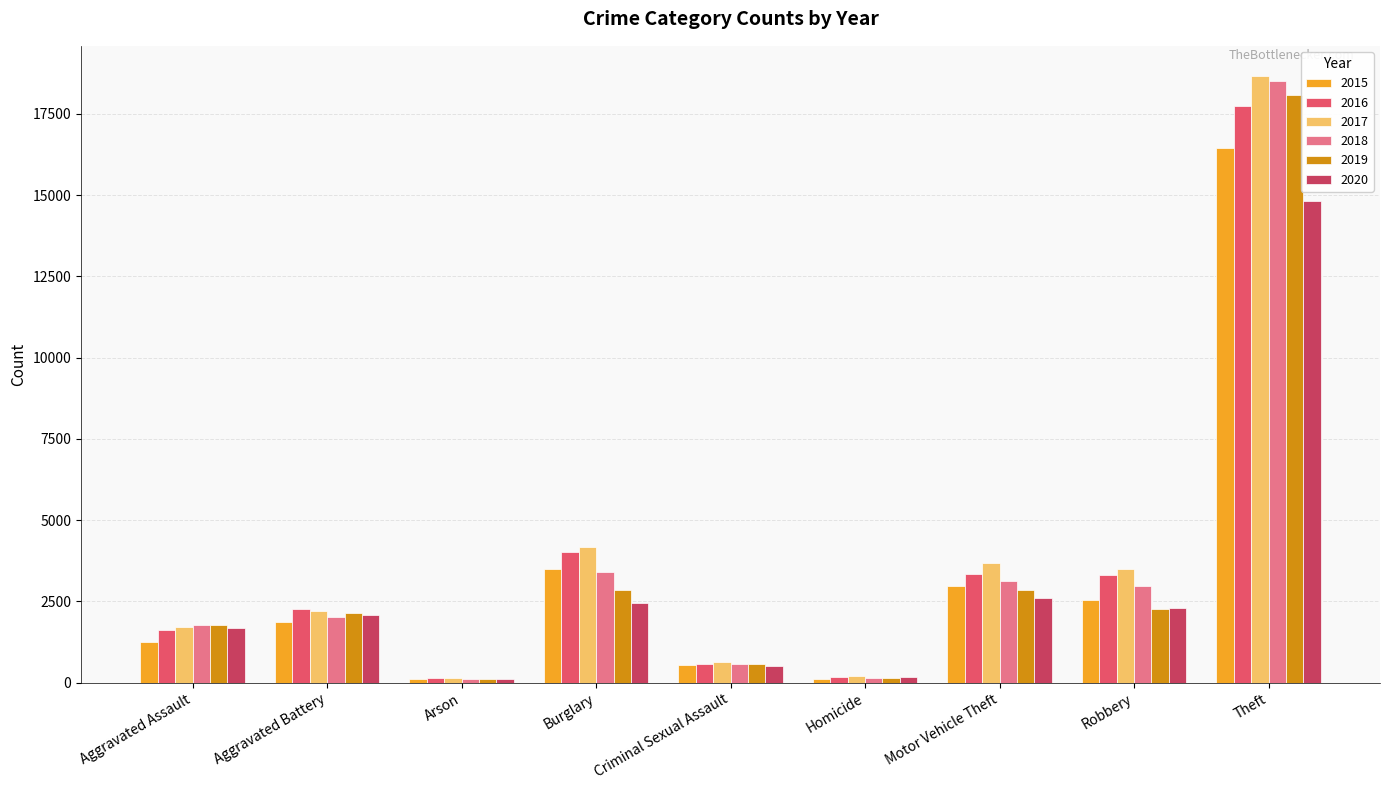

What is the average value of the 2018 series?

3627